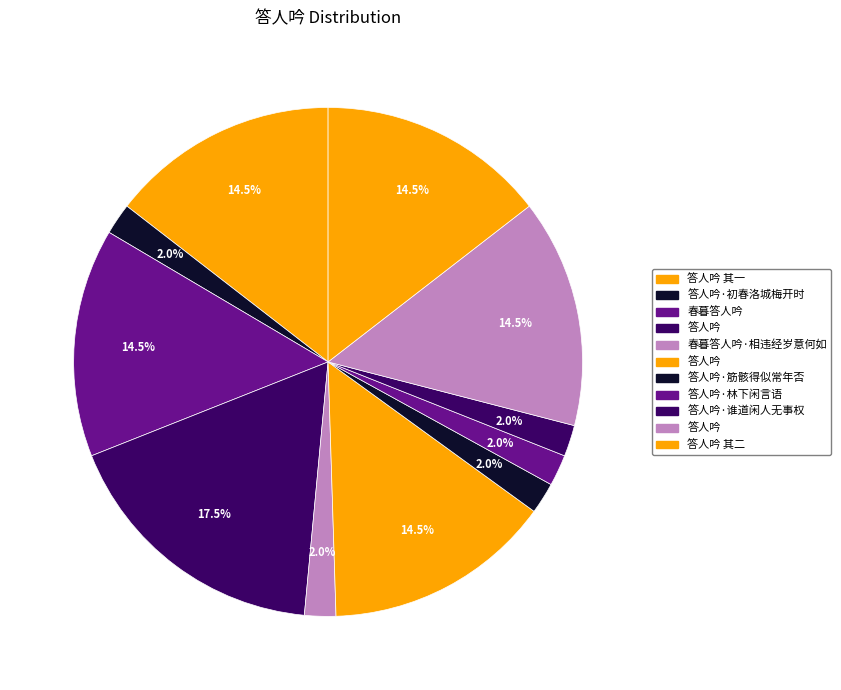

Which slice is the largest?

答人吟